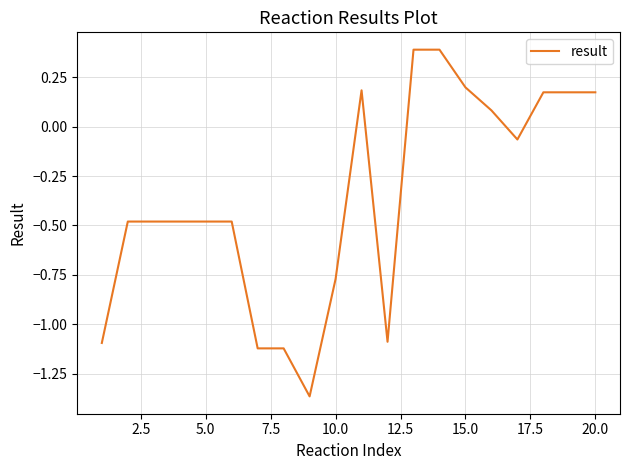

What is the difference between the maximum and minimum values?

1.8